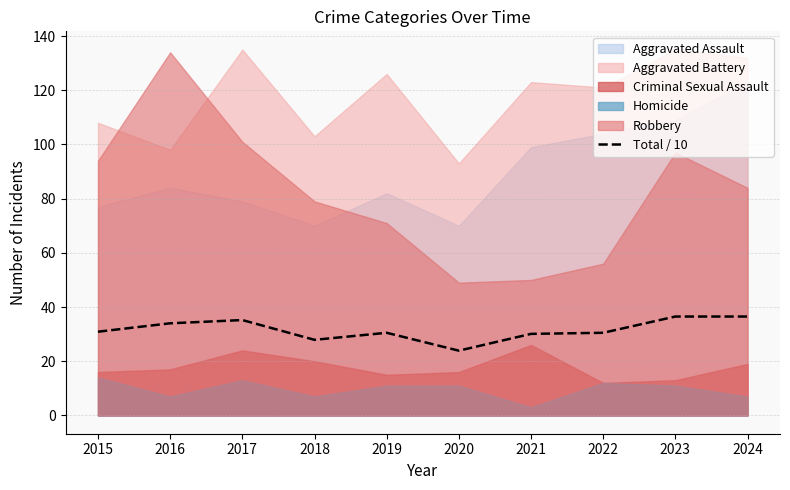

What is the average value?

31.6